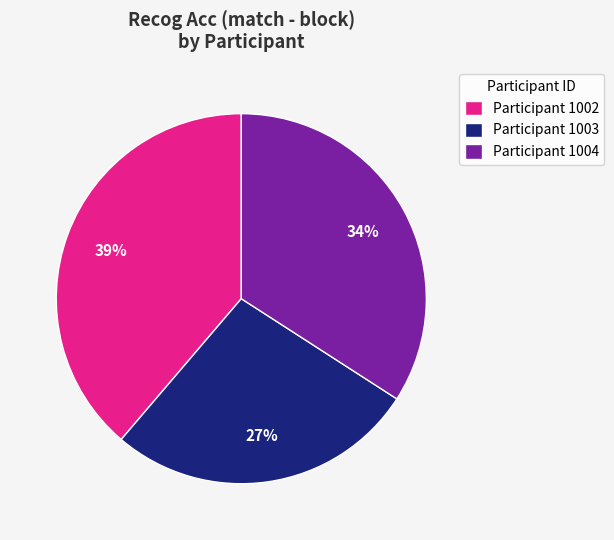

To the nearest percent, what is the difference between the Participant 1003 and Participant 1002 slice percentages?

12%